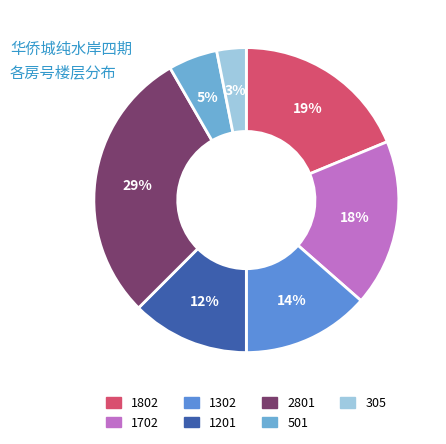

How many slices are in this pie chart?

7